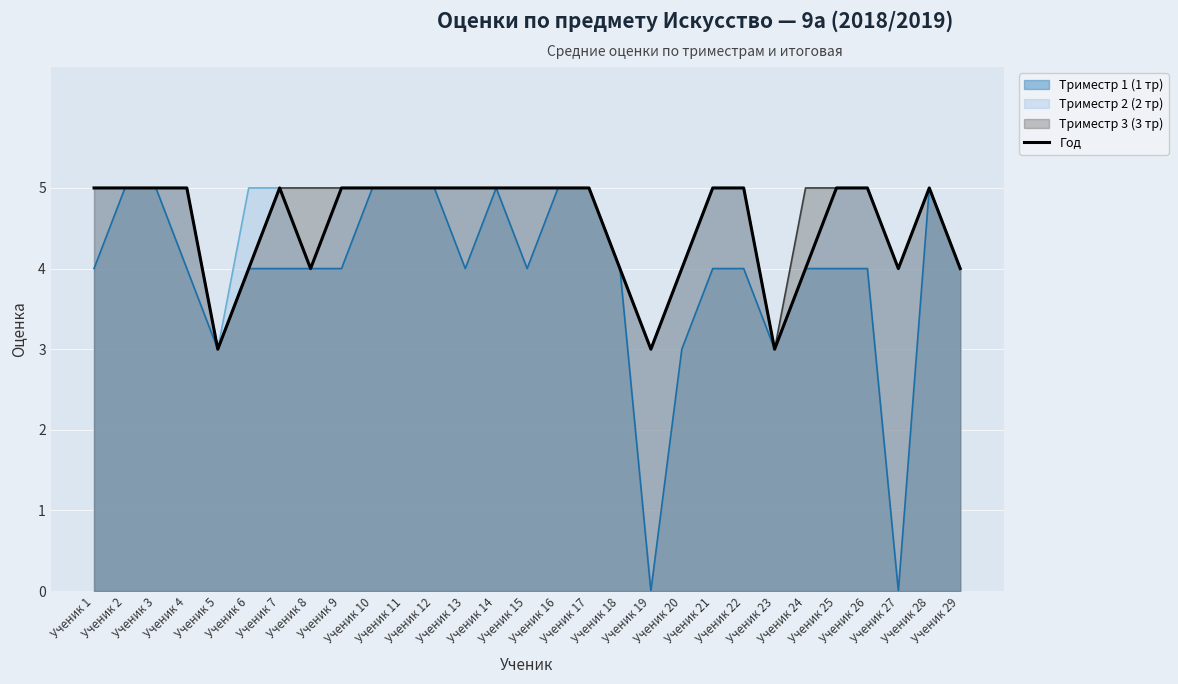

Rank the categories by value from highest to lowest.

Ученик 1, Ученик 2, Ученик 3, Ученик 4, Ученик 7, Ученик 9, Ученик 10, Ученик 11, Ученик 12, Ученик 13, Ученик 14, Ученик 15, Ученик 16, Ученик 17, Ученик 21, Ученик 22, Ученик 25, Ученик 26, Ученик 28, Ученик 6, Ученик 8, Ученик 18, Ученик 20, Ученик 24, Ученик 27, Ученик 29, Ученик 5, Ученик 19, Ученик 23